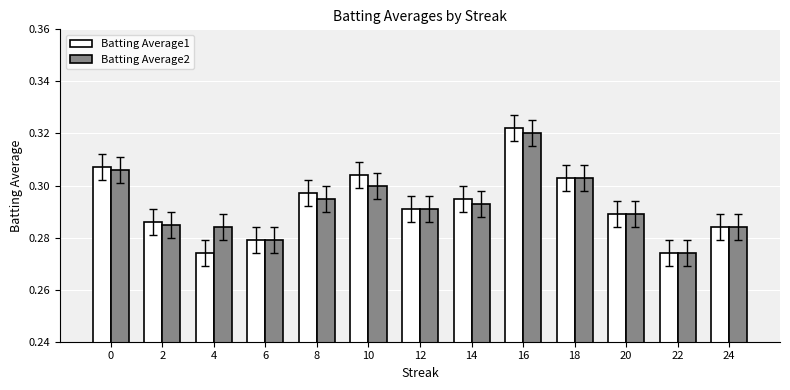

Count the Batting Average2 values in the range 0 to 1.

13